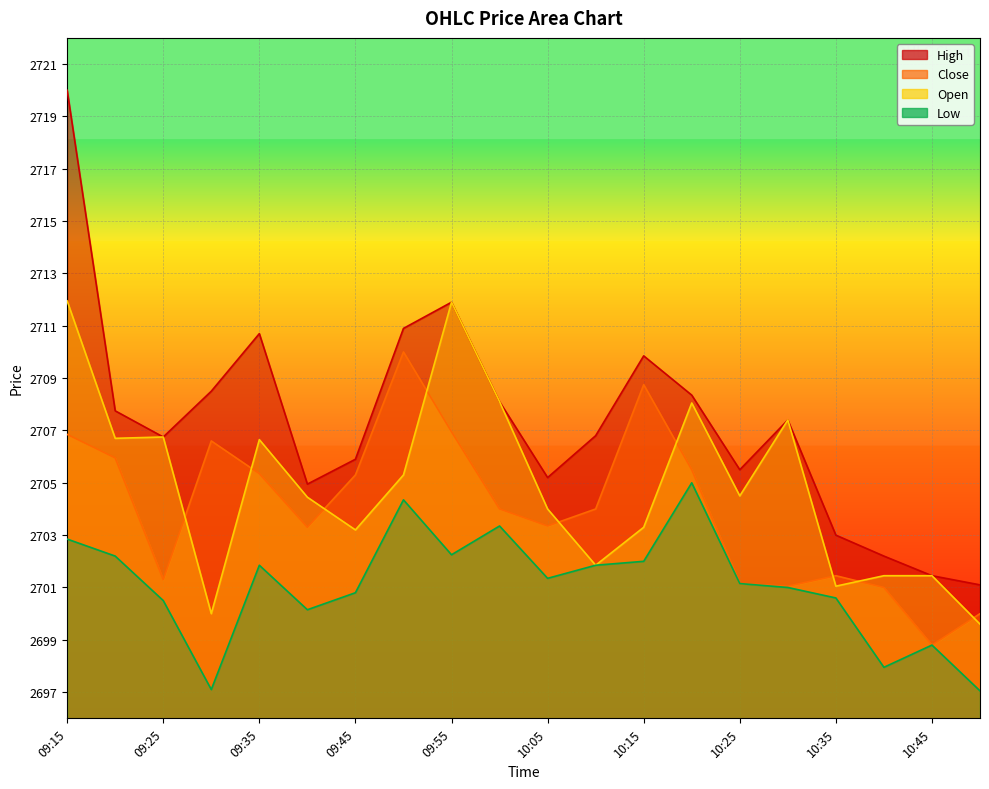

List the labels in order of Close value, largest first.

09:50, 10:15, 09:55, 09:15, 09:30, 09:20, 10:20, 09:35, 09:45, 10:00, 10:10, 10:05, 09:40, 10:35, 09:25, 10:25, 10:30, 10:40, 10:50, 10:45